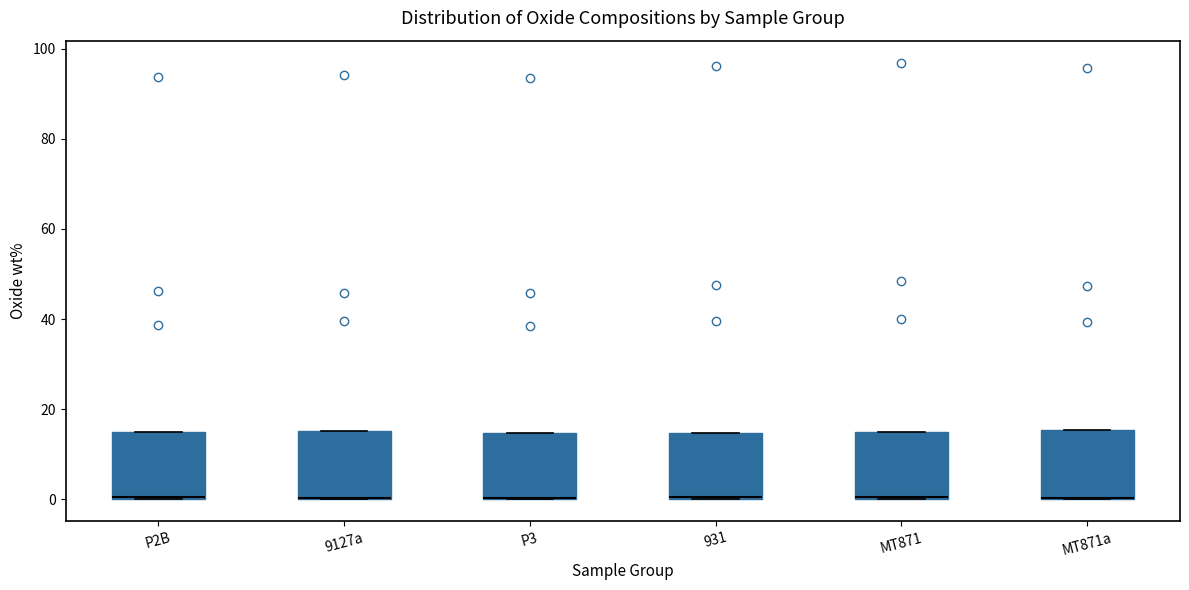

Reading left to right, read every box against the y-axis: the position of its median line, the range the box covers, and the ends of its whiskers. The values are not printed on the chart, so give them approximately, as read against the axis.

P2B: median 0, box 0 to 14, whiskers 0 to 14
9127a: median 0 (drawn on the box's lower edge), box 0 to 16, whiskers 0 to 16
P3: median 0 (drawn on the box's lower edge), box 0 to 14, whiskers 0 to 14
931: median 0 (drawn on the box's lower edge), box 0 to 14, whiskers 0 to 14
MT871: median 0 (drawn on the box's lower edge), box 0 to 14, whiskers 0 to 14
MT871a: median 0 (drawn on the box's lower edge), box 0 to 16, whiskers 0 to 16